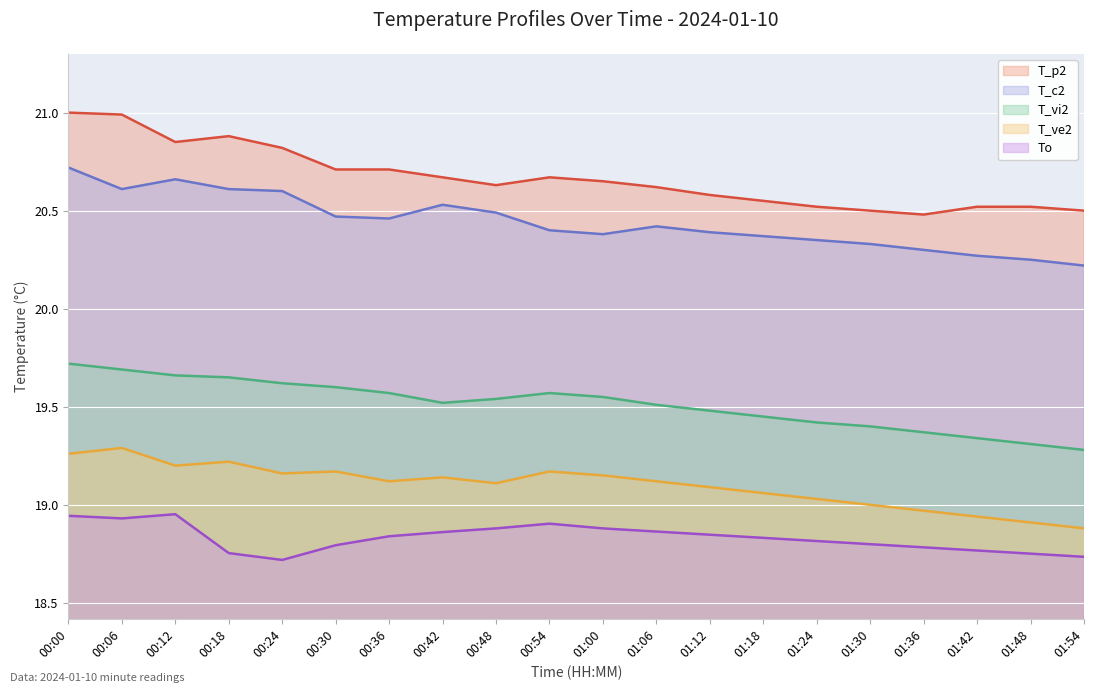

True or false: To has a value of 30.7 at 01:30.

False